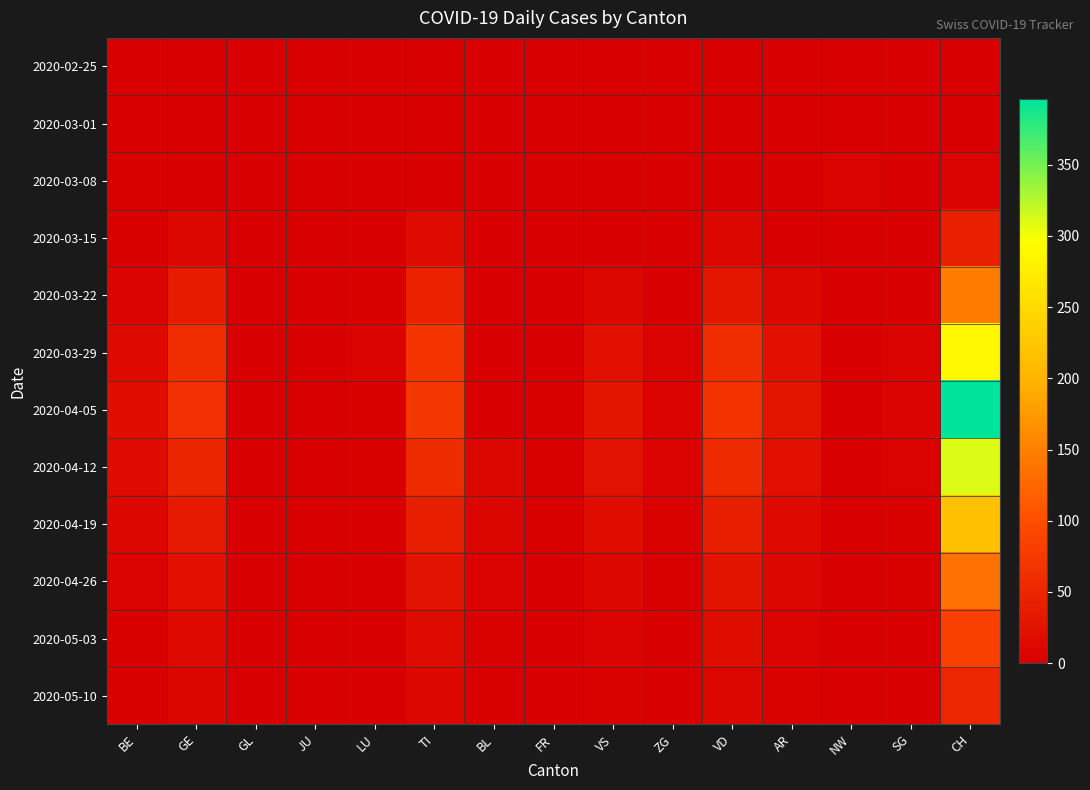

What is the total value across all series at GE?

297